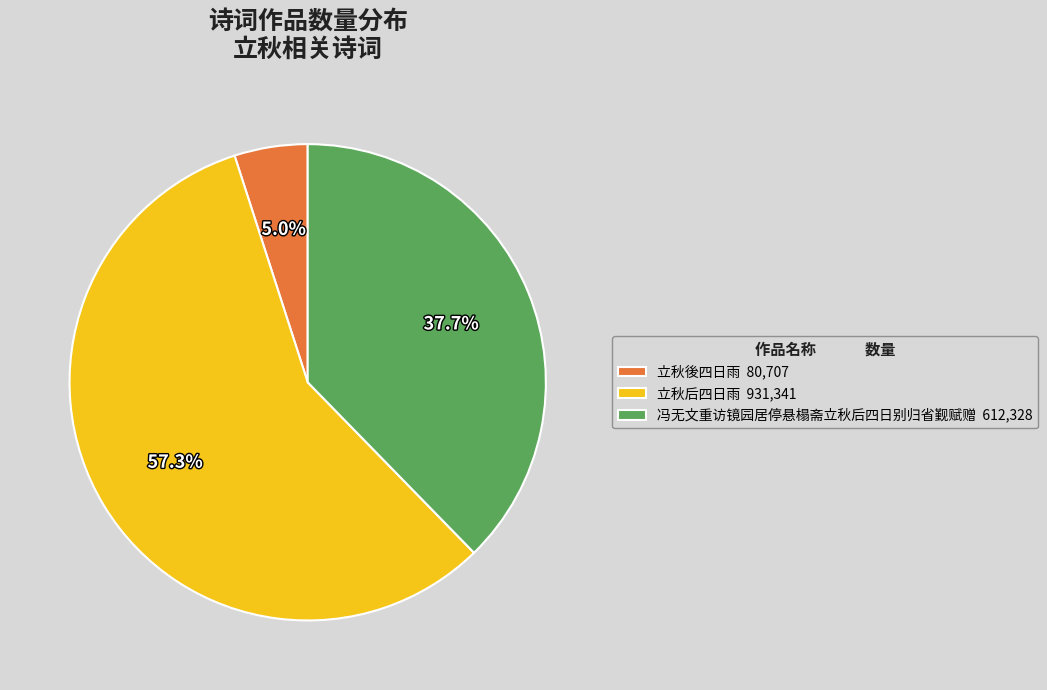

Approximately how many times larger is the value at 立秋后四日雨 compared to 冯无文重访镜园居停悬榻斋立秋后四日别归省觐赋赠?

1.5